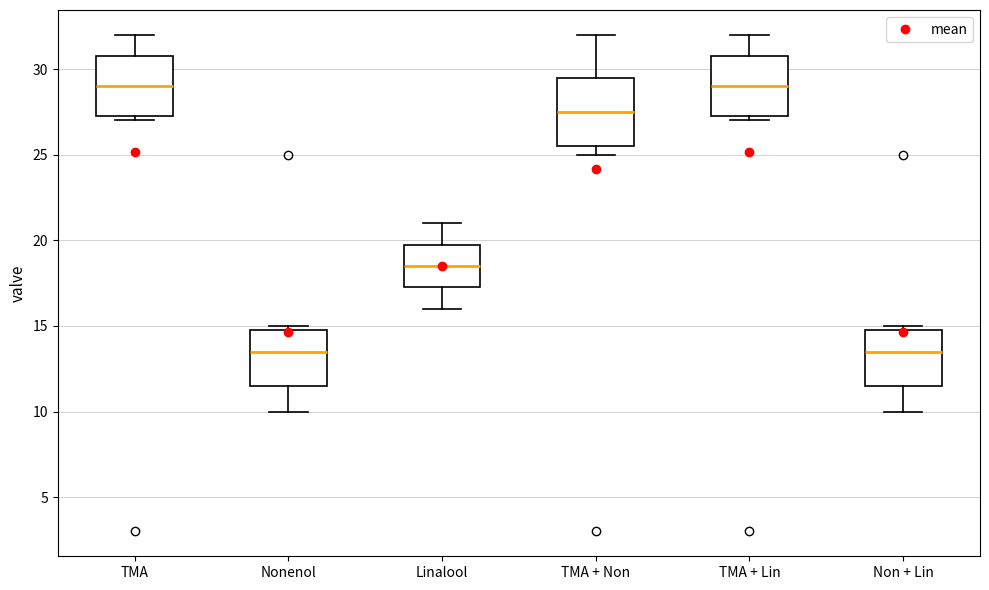

Which box is the tallest, from its lower edge to its upper edge?

TMA + Non